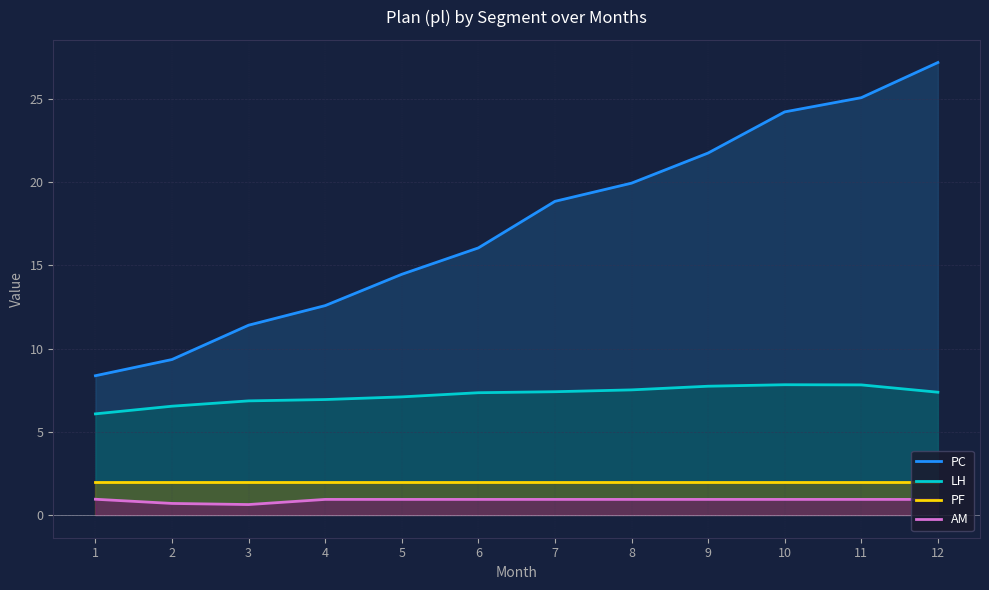

What is the difference between the LH values at 8 and 7?

0.1